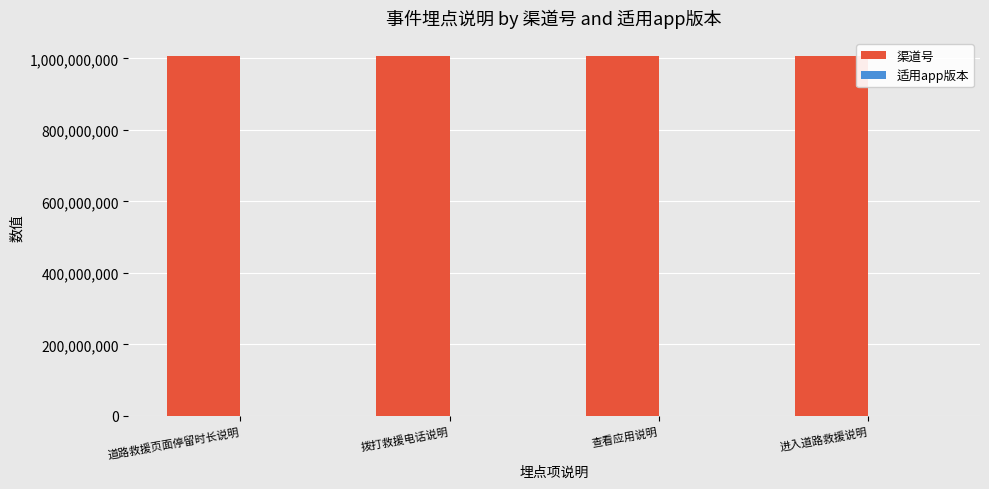

What is the maximum value shown in the chart?

1006012003